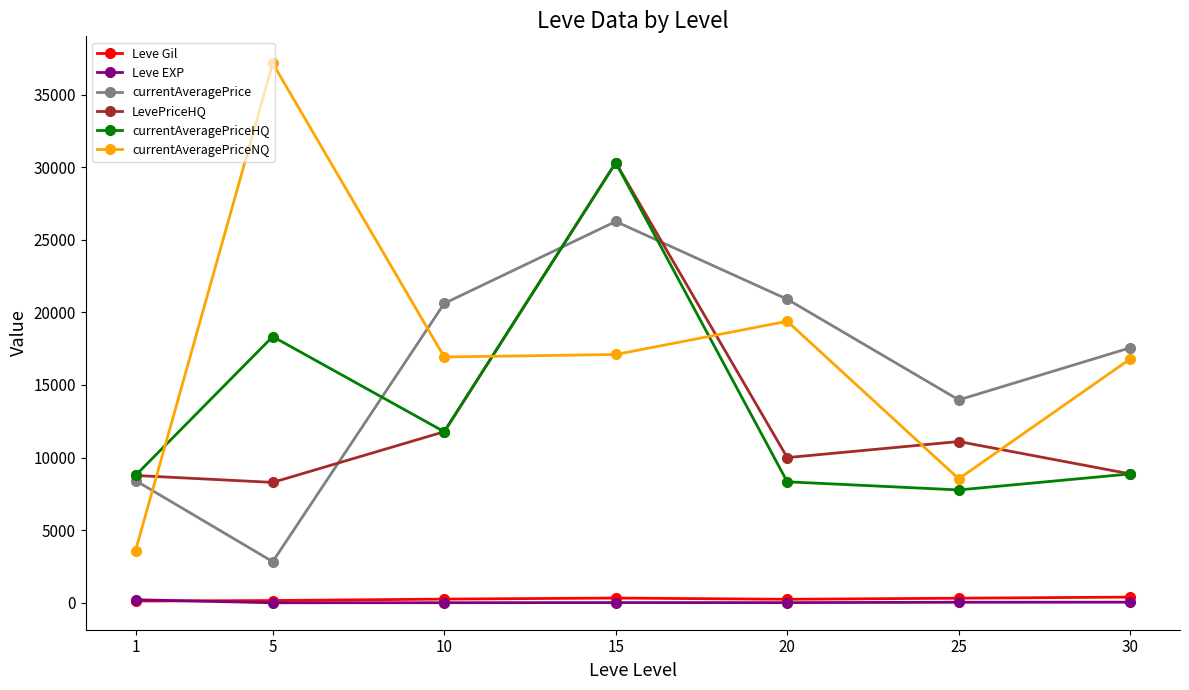

Which series has the largest total across all categories?

currentAveragePriceNQ